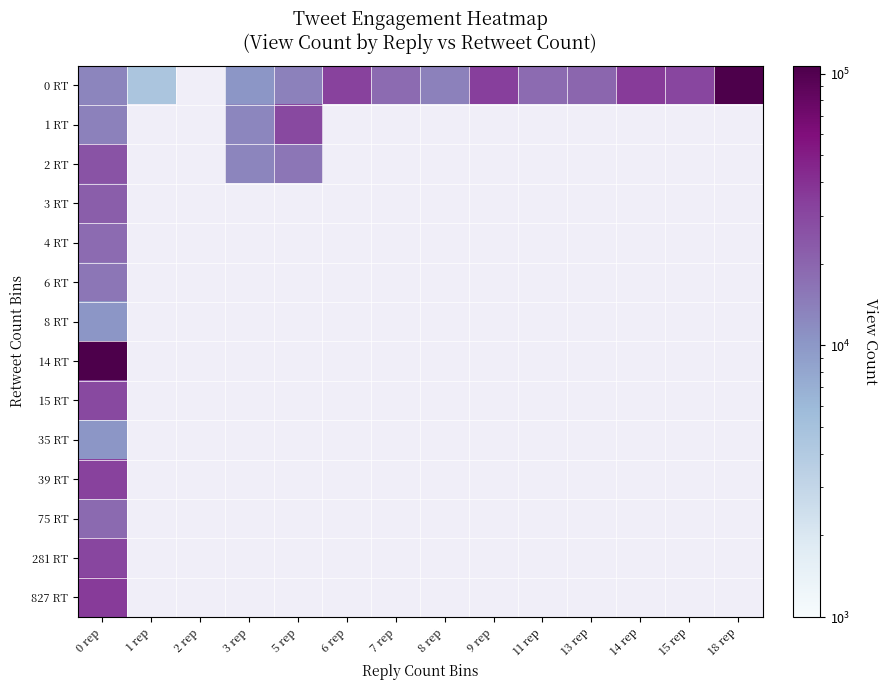

List the labels in order of 75 RT value, smallest first.

0 rep, 1 rep, 2 rep, 3 rep, 5 rep, 6 rep, 7 rep, 8 rep, 9 rep, 11 rep, 13 rep, 14 rep, 15 rep, 18 rep